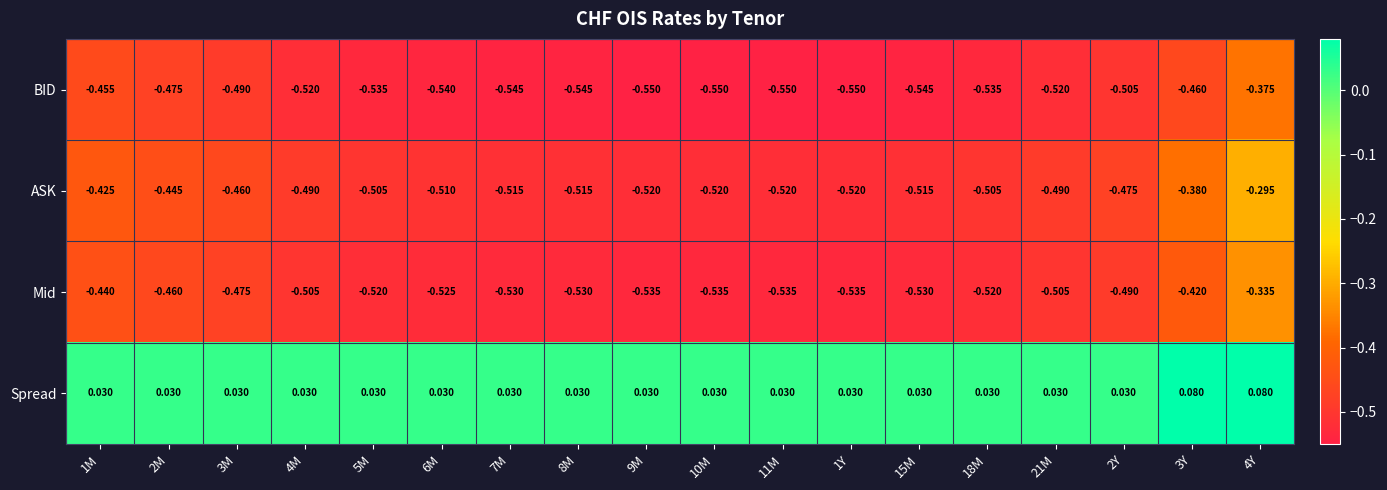

At which category is the sum across all series the highest?

4Y